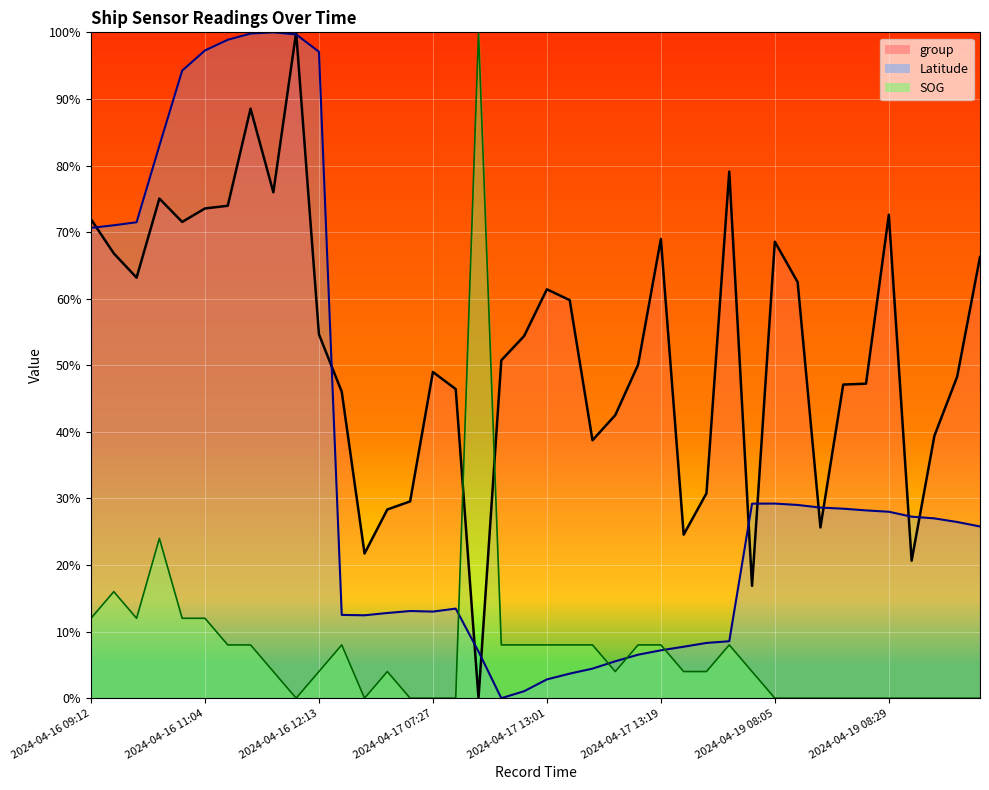

Rank the categories by SOG_line value from lowest to highest.

9, 12, 14, 15, 16, 30, 31, 32, 33, 34, 35, 36, 37, 38, 39, 8, 10, 13, 23, 26, 27, 29, 2024-04-19 08:05, 2024-04-19 08:29, 11, 18, 19, 20, 21, 22, 24, 25, 28, 2024-04-16 09:12, 2024-04-16 12:13, 2024-04-17 13:01, 2024-04-17 13:19, 2024-04-16 11:04, 2024-04-17 07:27, 17